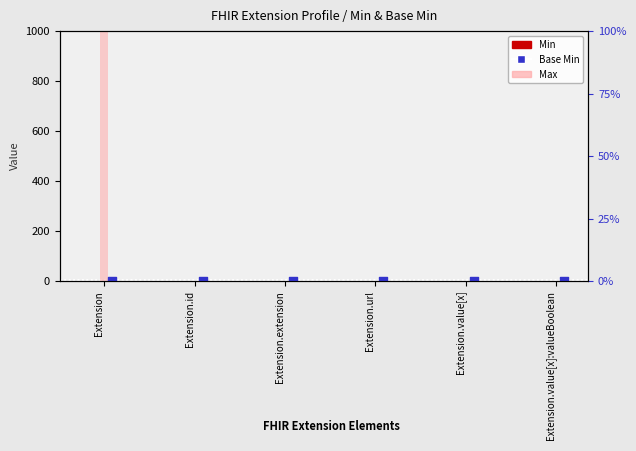

Is the value of Min at Extension.extension greater than the value of Base Min at Extension.id?

No